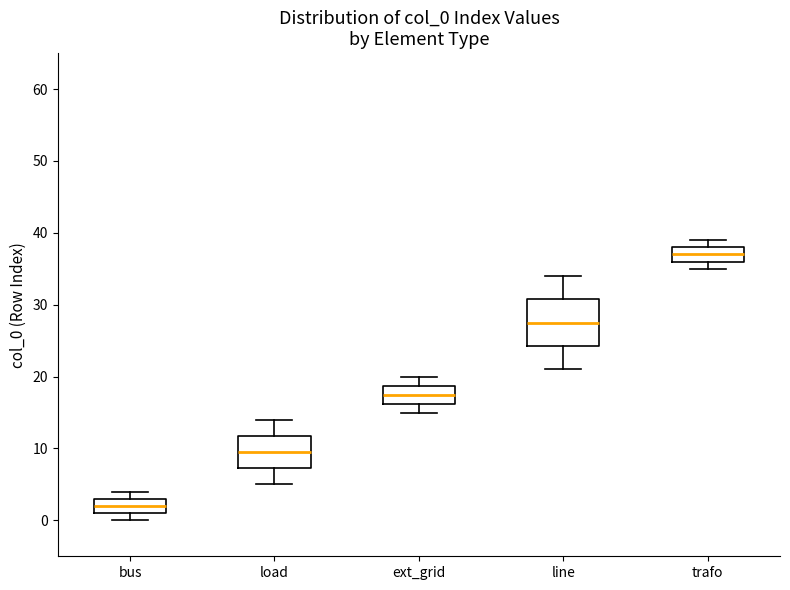

Which box's median line is the lowest?

bus